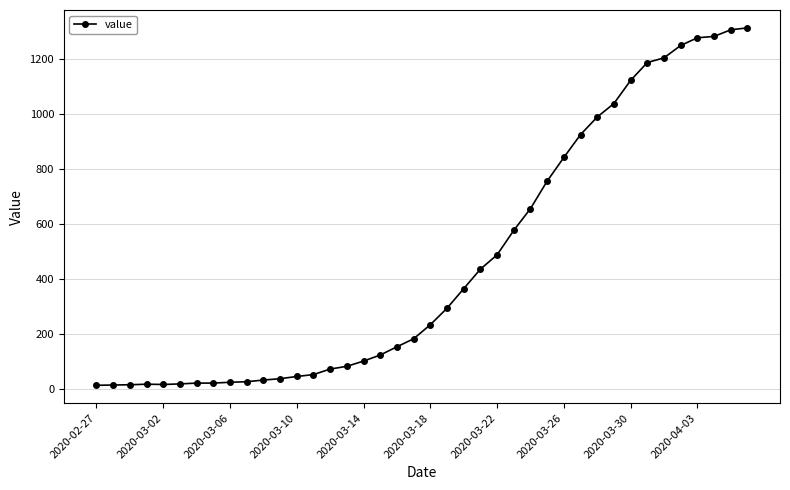

What is the maximum value shown in the chart?

1312